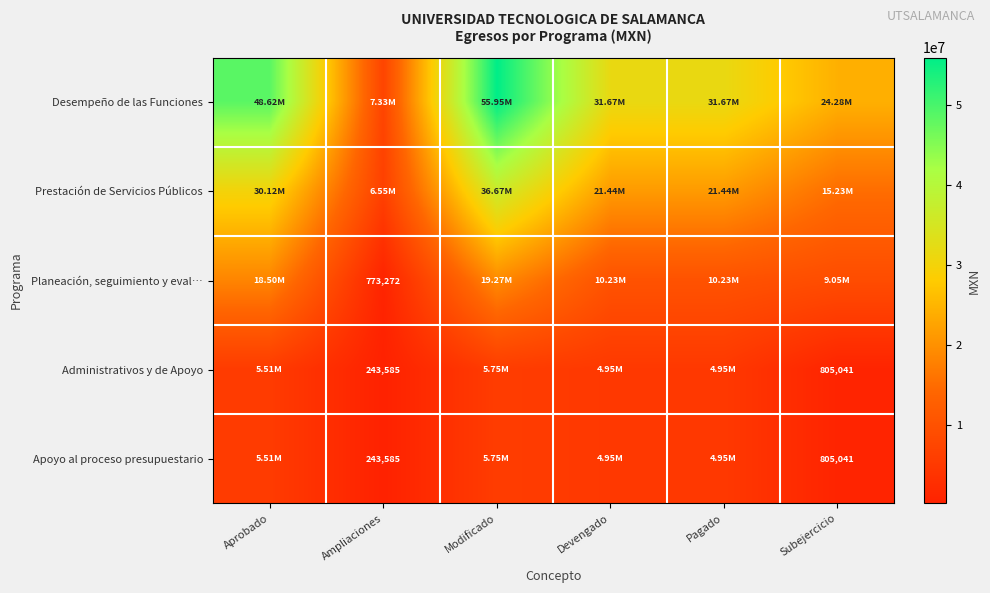

How many distinct data groups are displayed?

5